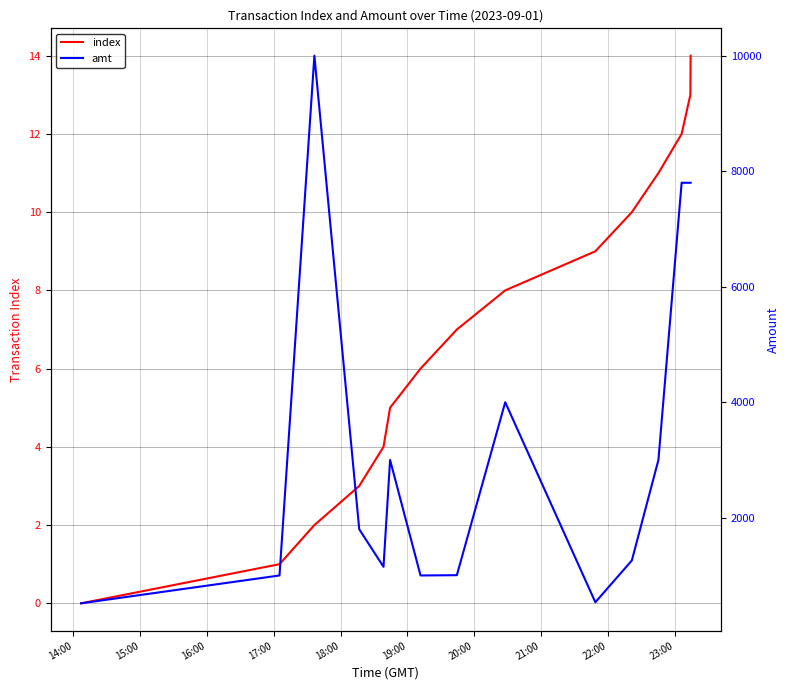

Reading left to right, extract all data points from this chart.

index: 0	1	2	3	4	5	6	7	8	9	10	11	12	13	14
amt: 518	1000	10000	1800	1150	3000	1000	1005	4000	536	1260	3000	7800	7800	7800